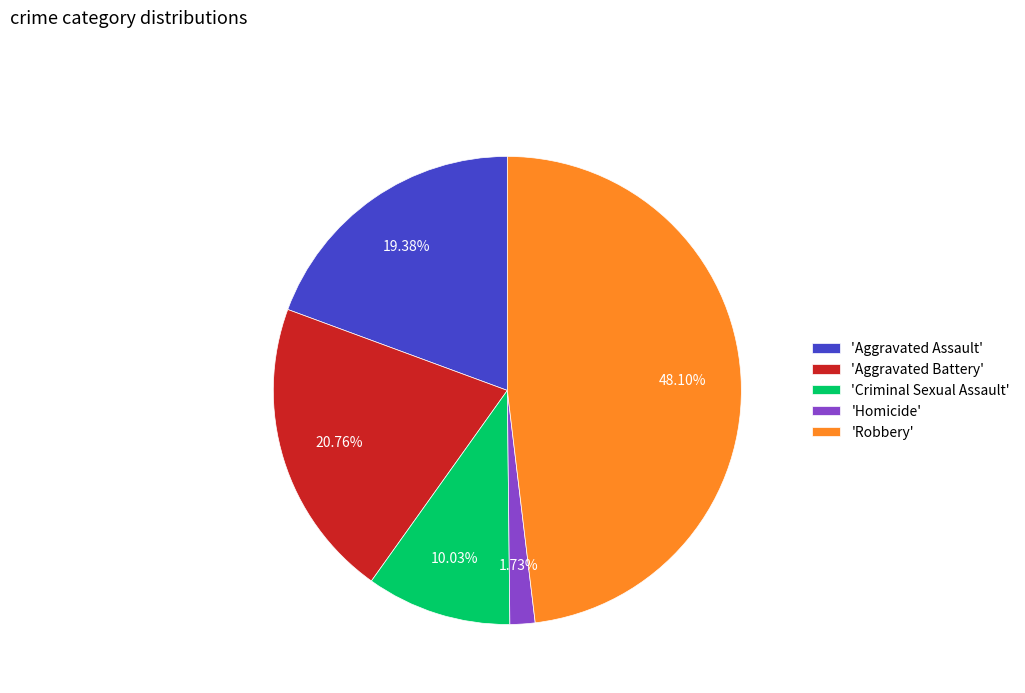

Is there a majority slice in this chart?

No